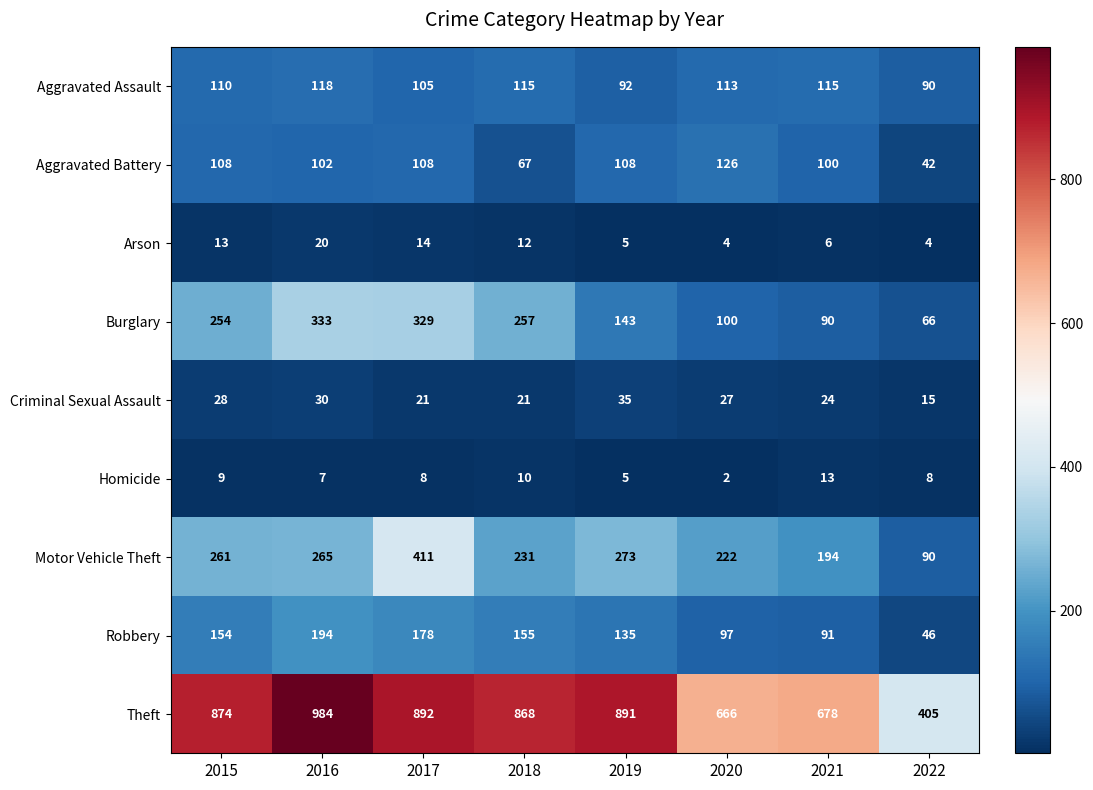

Which series has the largest total across all categories?

Theft